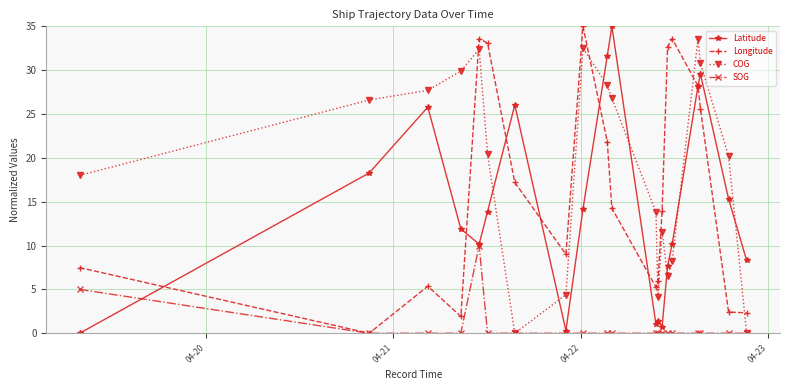

How many interior local peaks does the Longitude series have?

4